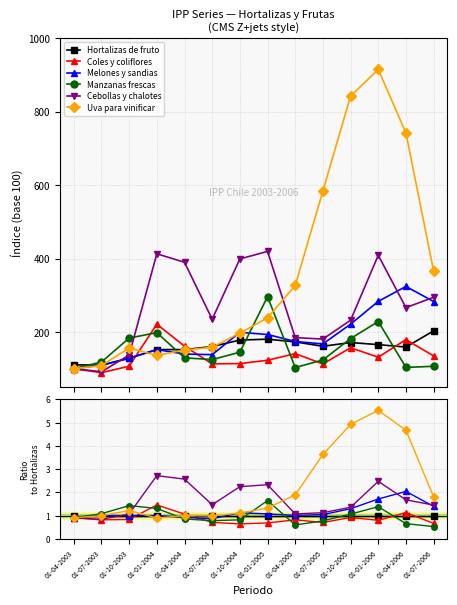

What is the value of the Coles y coliflores point at the 14th from the left?

0.7